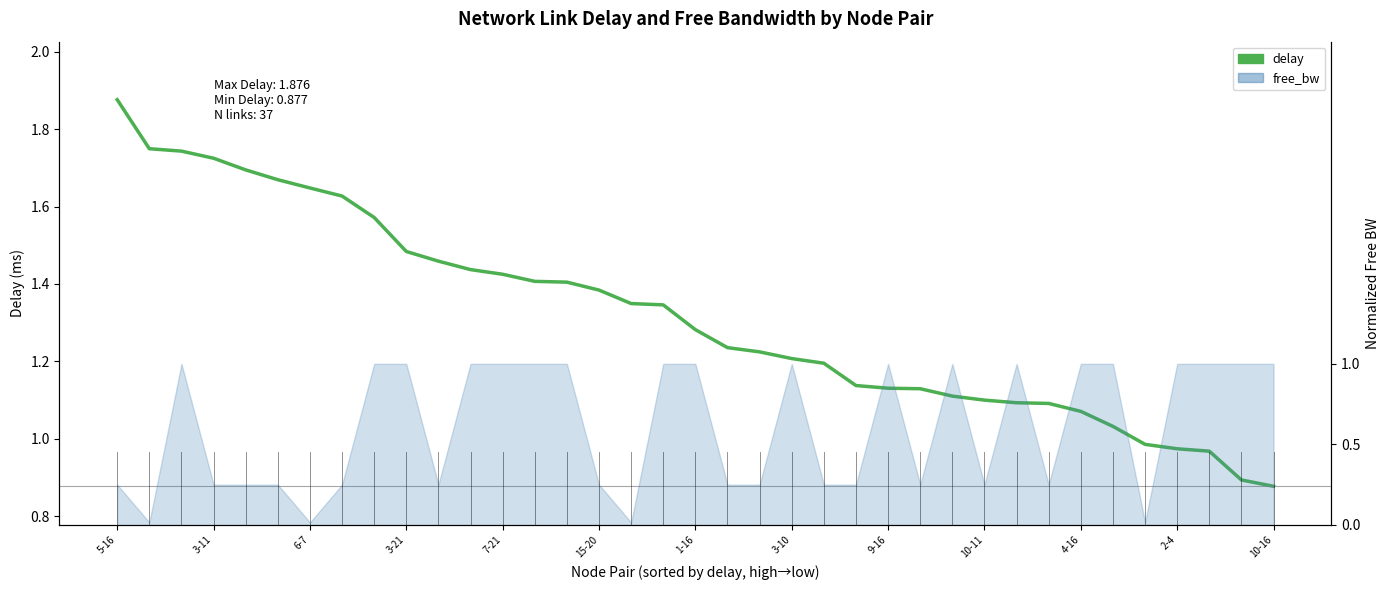

What is the difference between the maximum and minimum values?

1.0